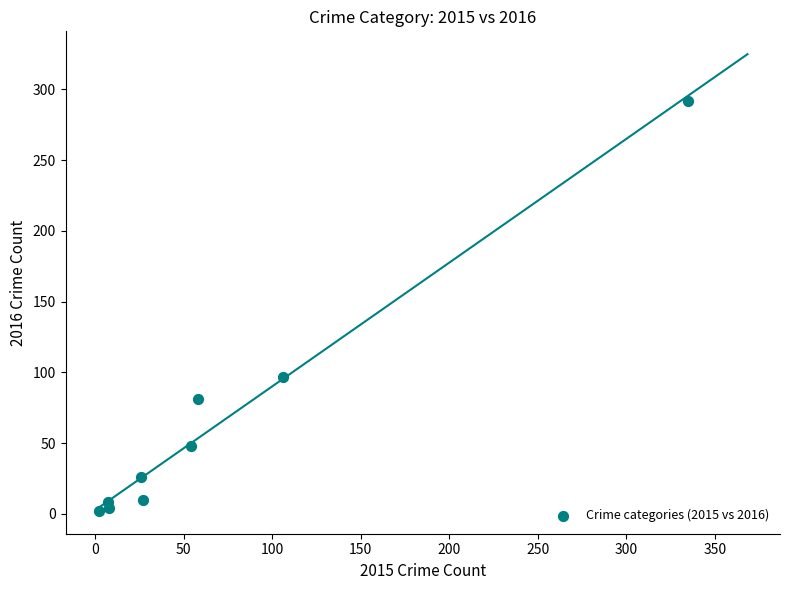

What is the range of X values (max minus min)?

333